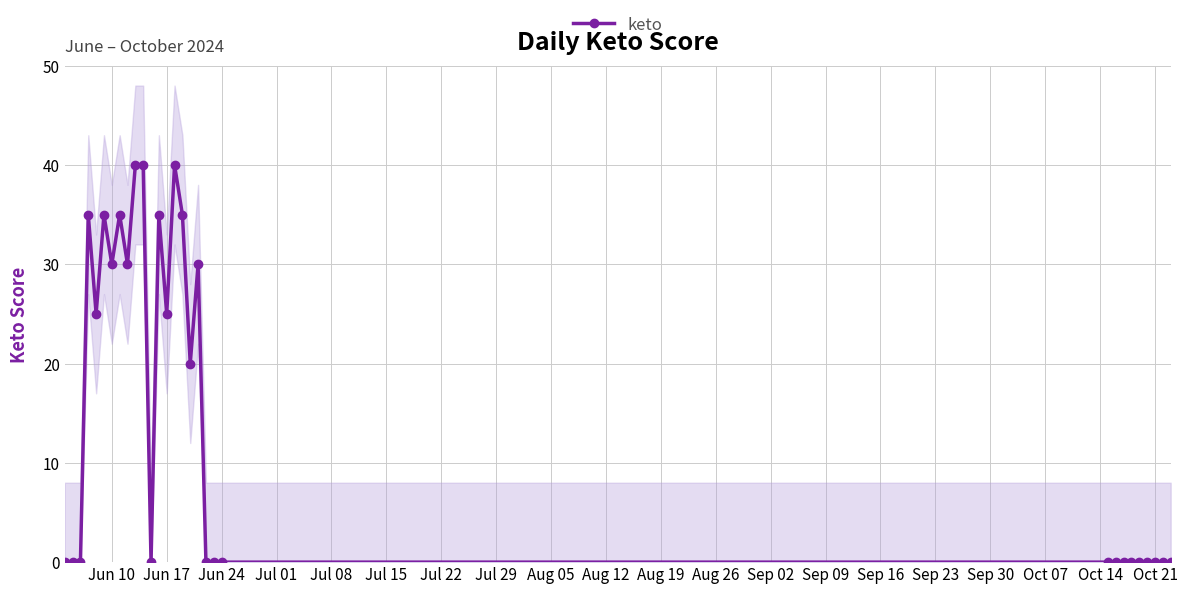

What is the greatest value displayed?

40